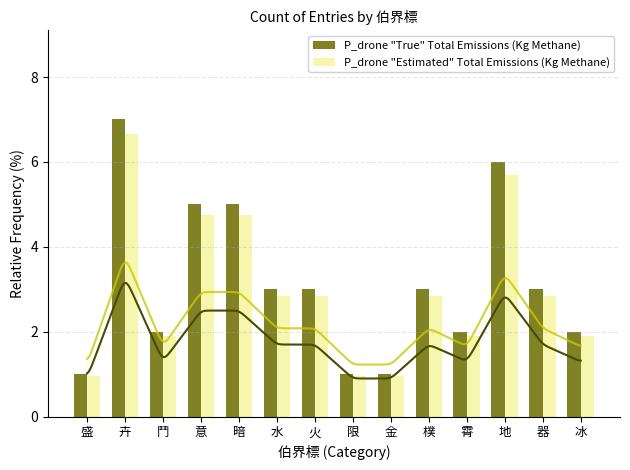

True or false: P_drone "Estimated" Total Emissions (Kg Methane) has a value of 1.9 at 霄.

True